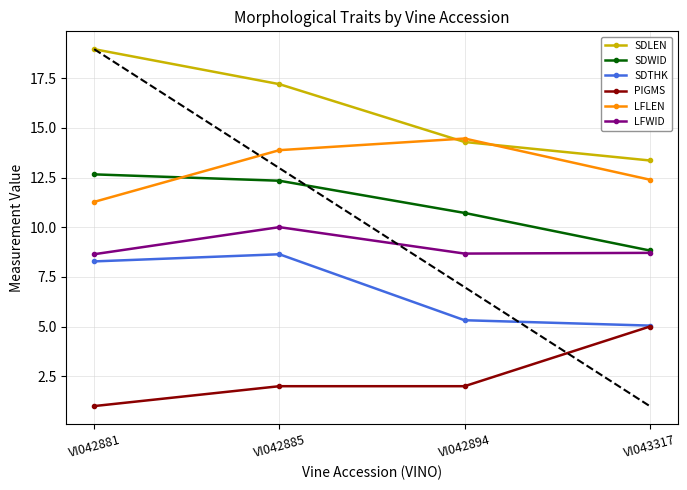

Reading right to left, transcribe all the data shown in this chart.

SDLEN: 13.4	14.3	17.2	19.0
SDWID: 8.8	10.7	12.3	12.7
SDTHK: 5.0	5.3	8.6	8.3
PIGMS: 5.0	2.0	2.0	1.0
LFLEN: 12.4	14.5	13.9	11.3
LFWID: 8.7	8.7	10.0	8.6